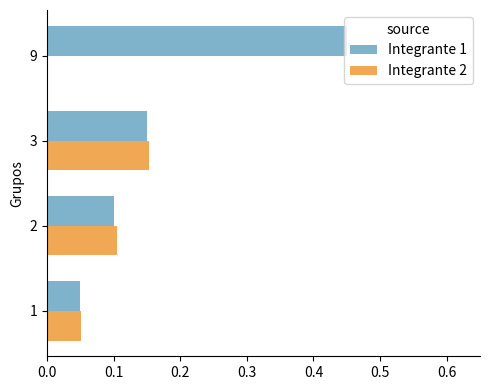

The Integrante 2 series shows -0.1 at 9. True or false?

False